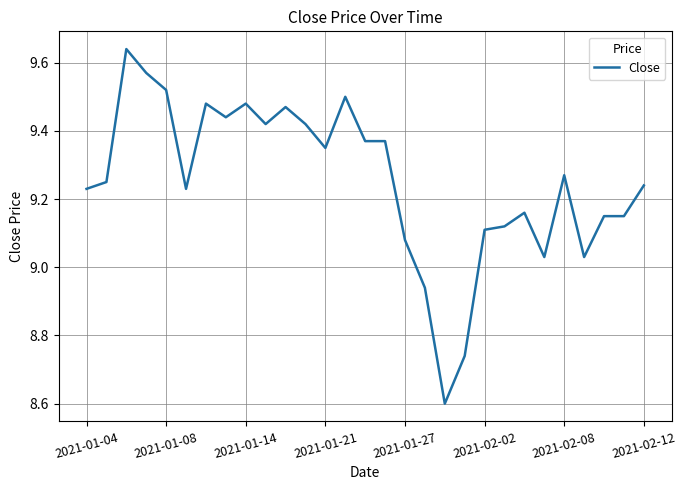

What is the difference between the maximum and minimum values?

1.0